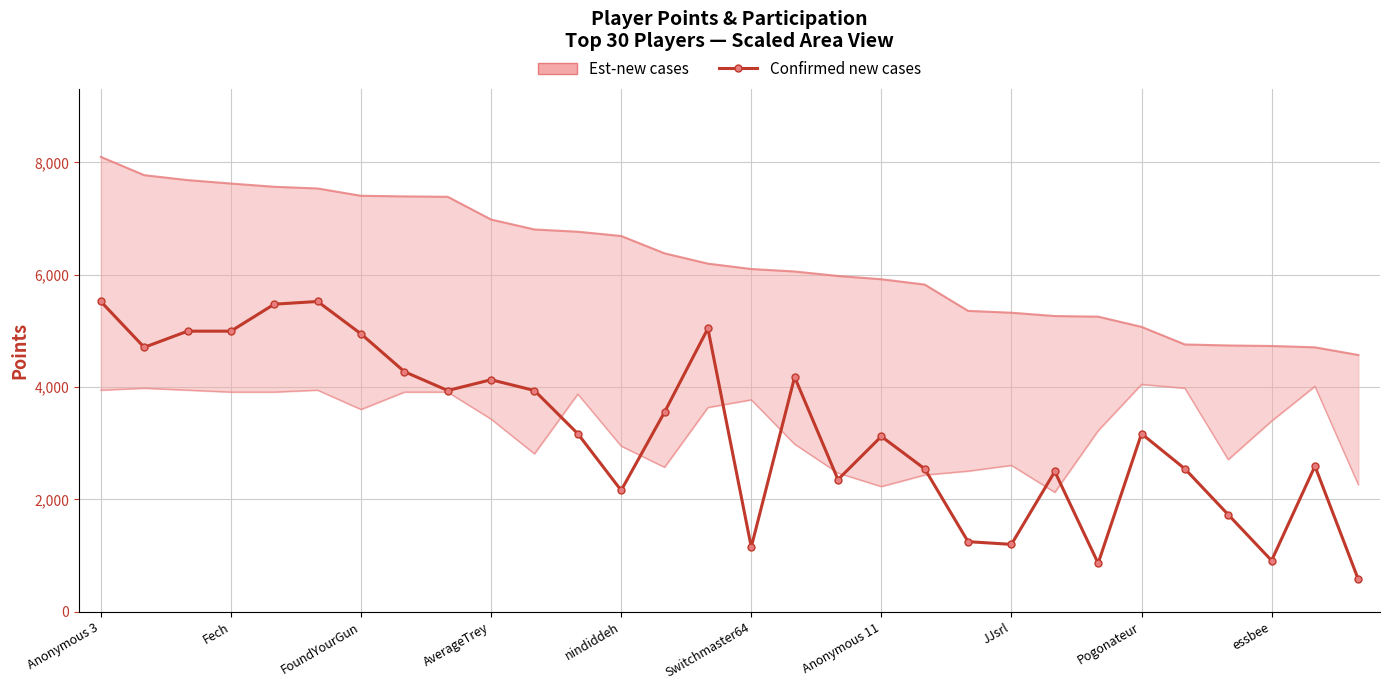

Which category has the highest value across all series?

Anonymous 3